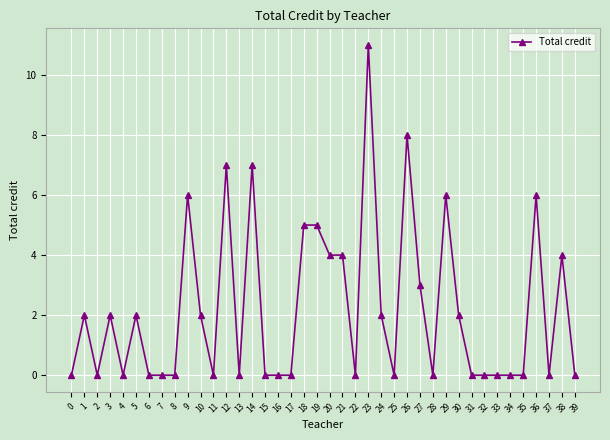

Reading left to right, what are all the values shown in this chart?

0	2	0	2	0	2	0	0	0	6	2	0	7	0	7	0	0	0	5	5	4	4	0	11	2	0	8	3	0	6	2	0	0	0	0	0	6	0	4	0